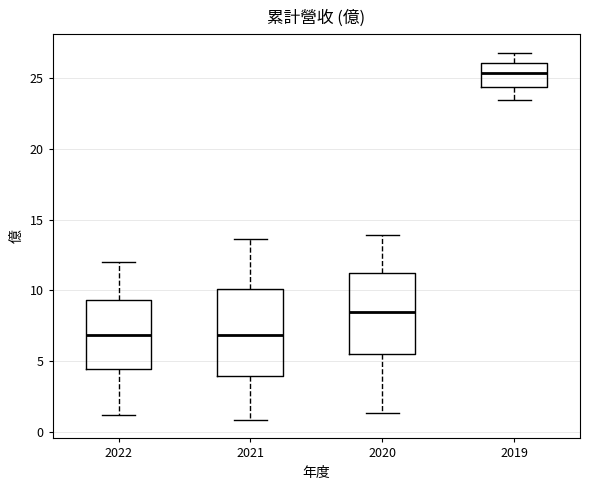

Reading left to right, read every box against the y-axis: the position of its median line, the range the box covers, and the ends of its whiskers. The values are not printed on the chart, so give them approximately, as read against the axis.

2022: median 7.0, box 4.5 to 9.5, whiskers 1.0 to 12.0
2021: median 7.0, box 4.0 to 10.0, whiskers 1.0 to 13.5
2020: median 8.5, box 5.5 to 11.0, whiskers 1.5 to 14.0
2019: median 25.5, box 24.5 to 26.0, whiskers 23.5 to 27.0